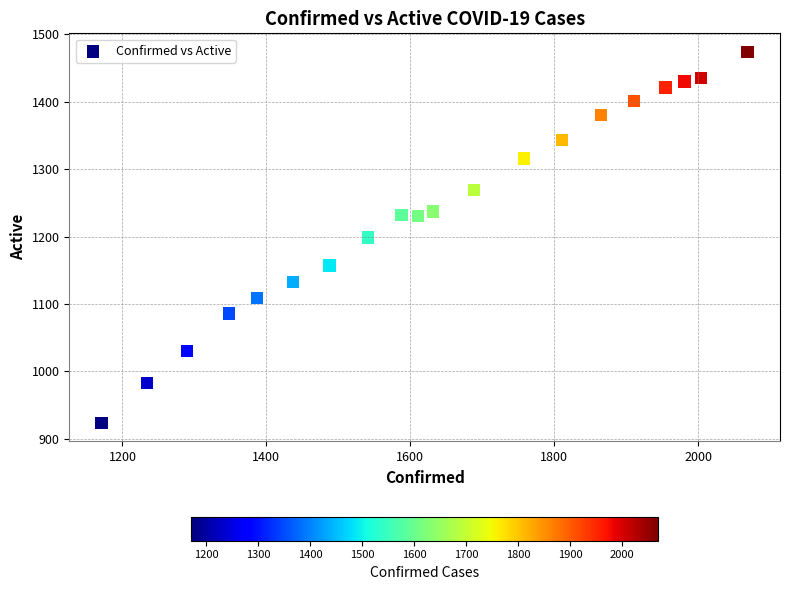

What is the range of Y values (max minus min)?

550